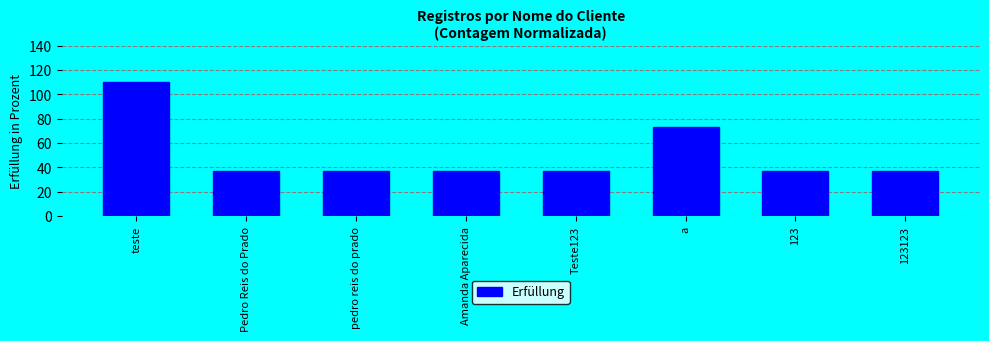

What is the change in value from Amanda Aparecida to a?

+36